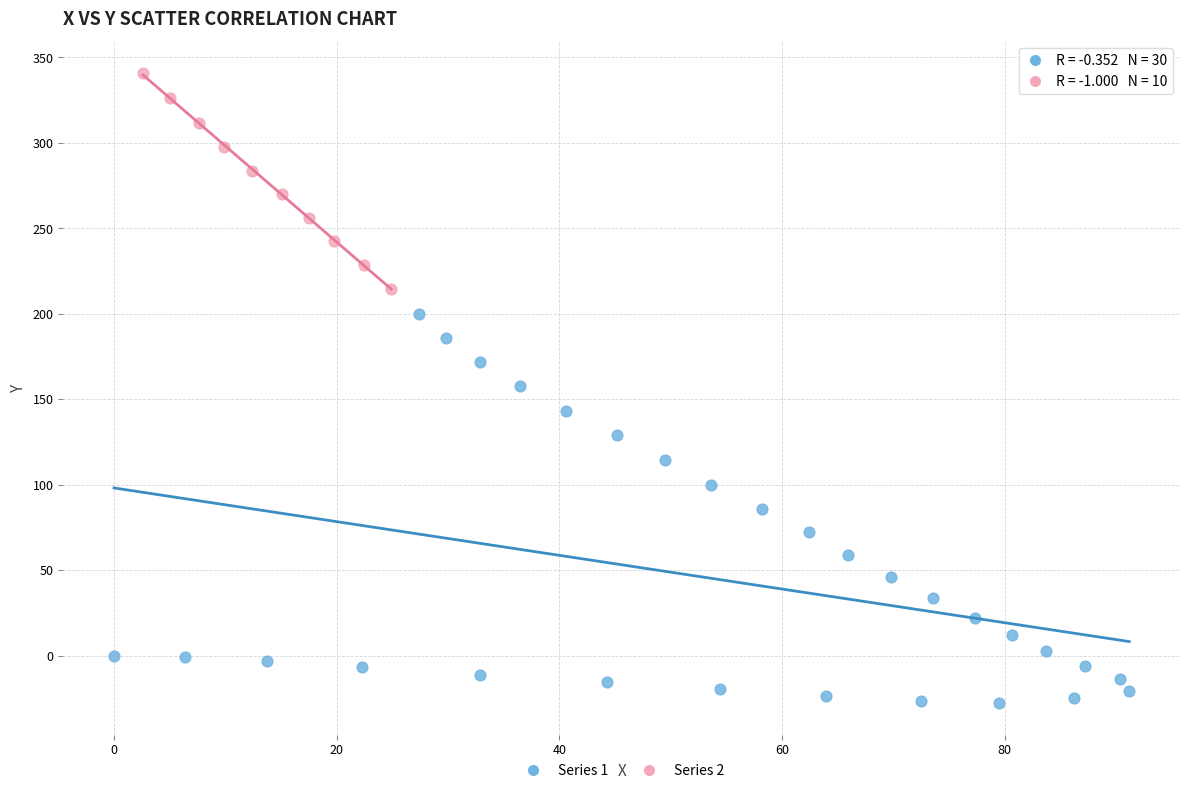

Which series reaches the maximum Y coordinate?

Series 2